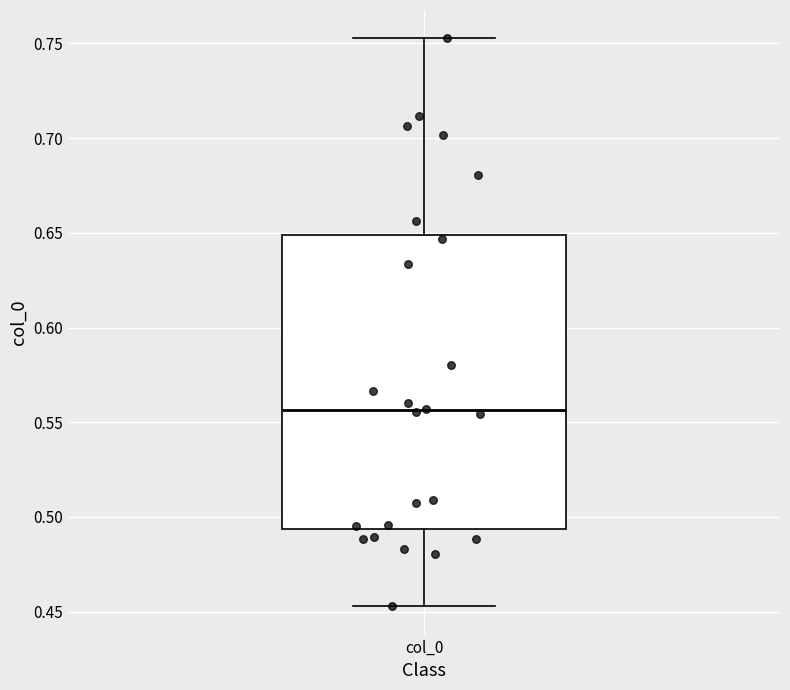

Read this box plot against the y-axis: the position of the median line, the range covered by the box, and the ends of both whiskers. The values are not printed on the chart, so give them approximately, as read against the axis.

median 0.555, box 0.495 to 0.650, whiskers 0.455 to 0.755